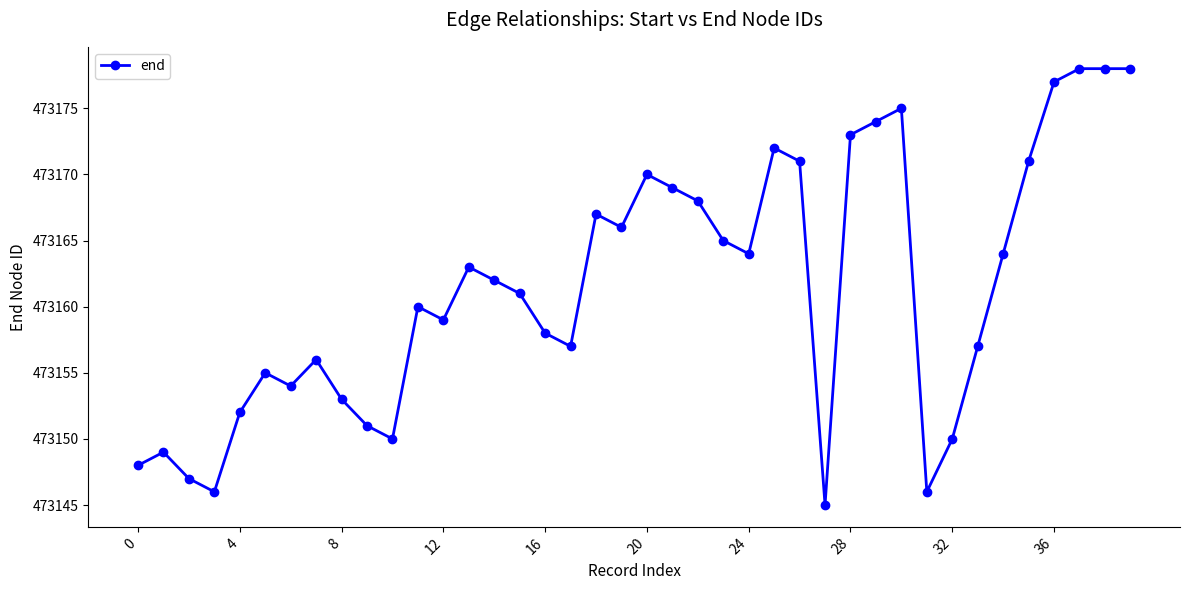

True or false: there are more than 0 points higher than both neighbors.

True